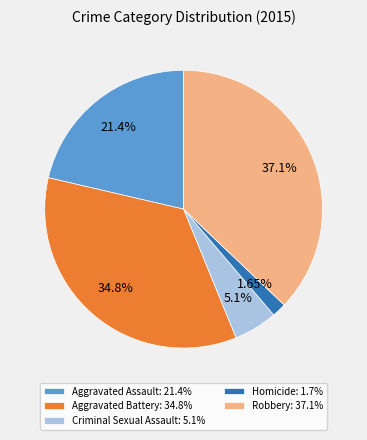

What percentage is NOT represented by Robbery?

62.9%